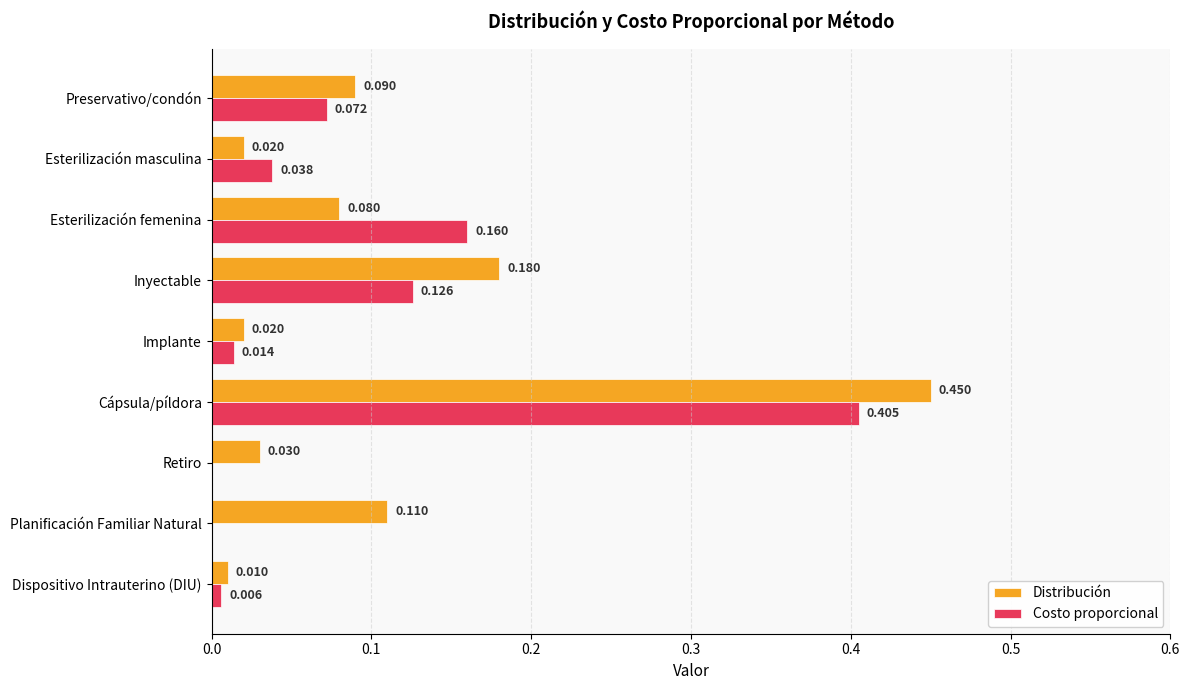

Where is Distribución nearest to the value 0?

Dispositivo Intrauterino (DIU)